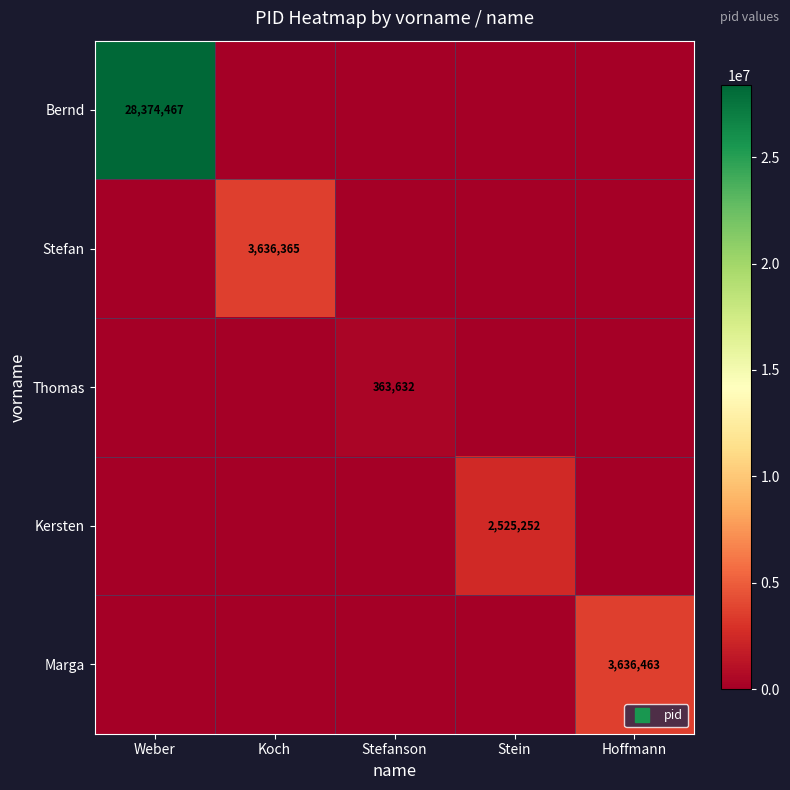

Is the value of Kersten at Stefanson greater than the value of Bernd at Stein?

No